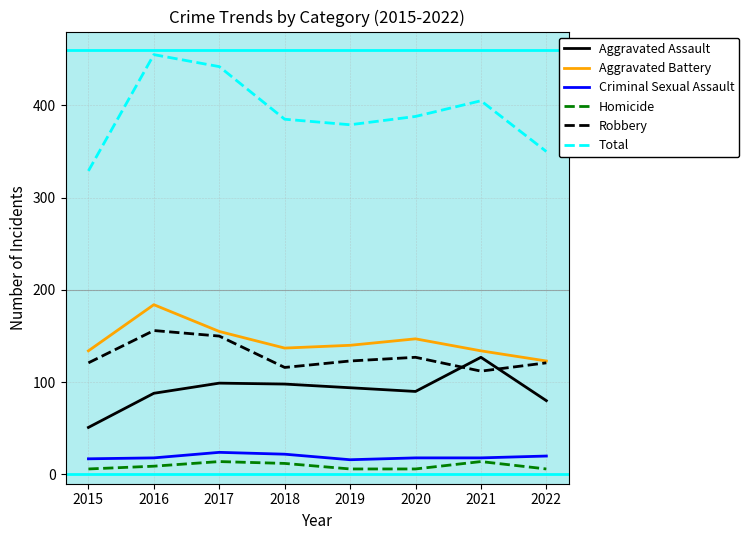

At which label does Aggravated Assault reach its peak?

2021